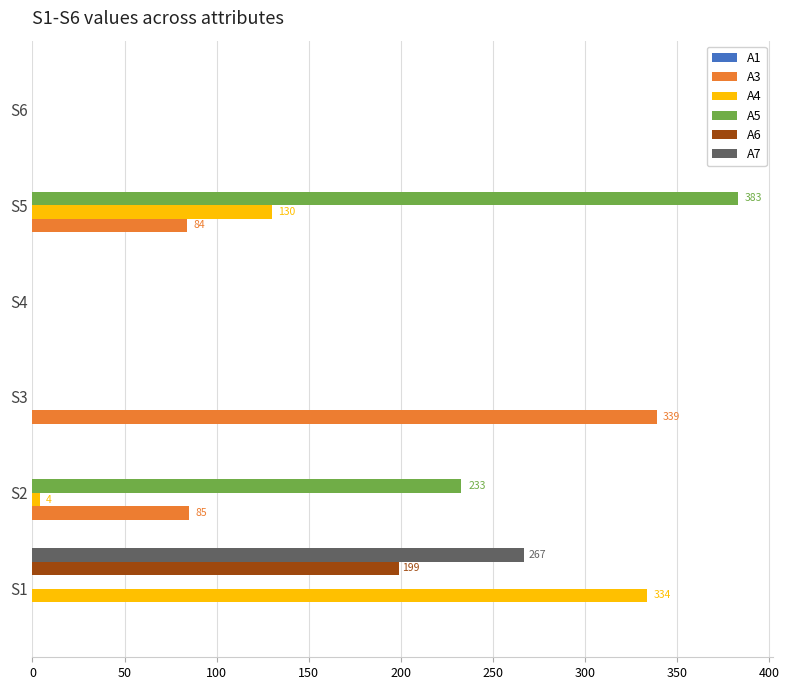

At which category is the sum across all series the highest?

S1